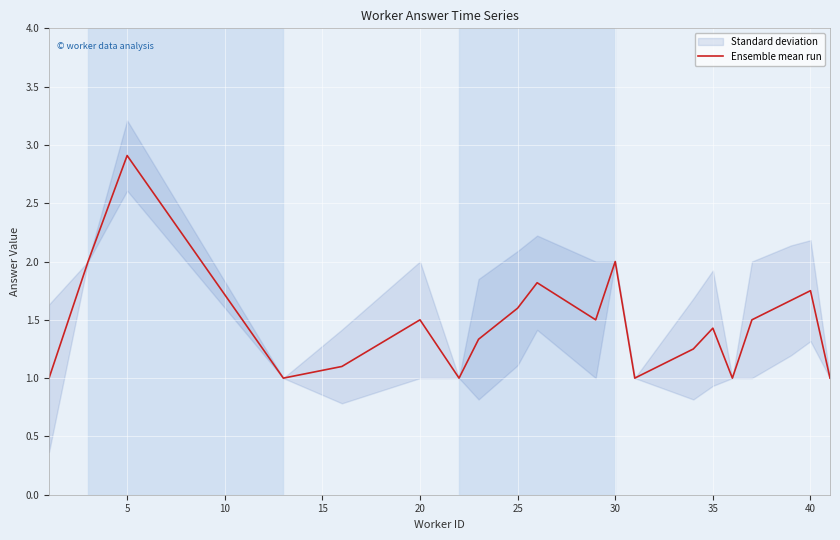

Reading left to right, list all the values displayed in this chart.

1.0	2.0	2.9	1.0	1.1	1.5	1.0	1.3	1.6	1.8	1.5	2.0	1.0	1.2	1.4	1.0	1.5	1.7	1.8	1.0